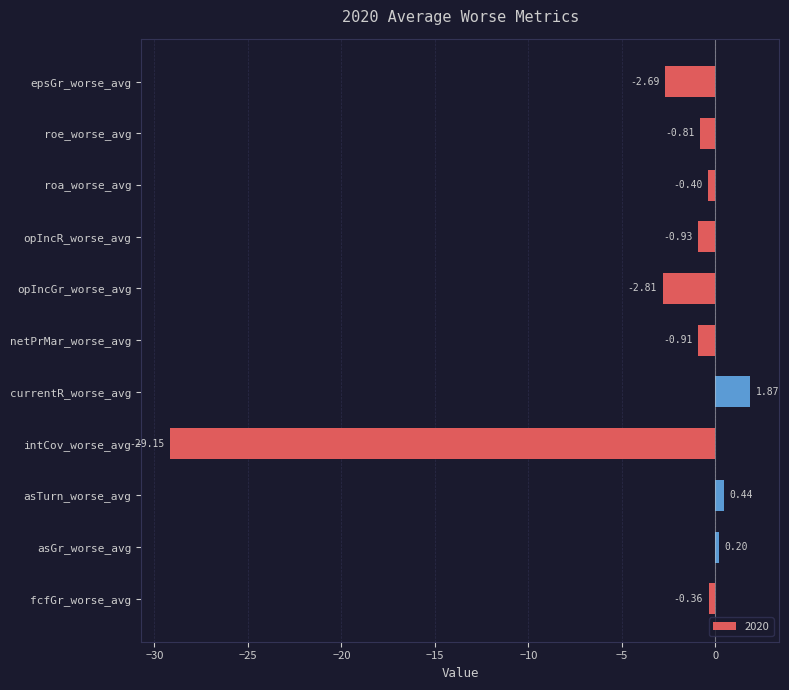

What is the average value?

-3.2